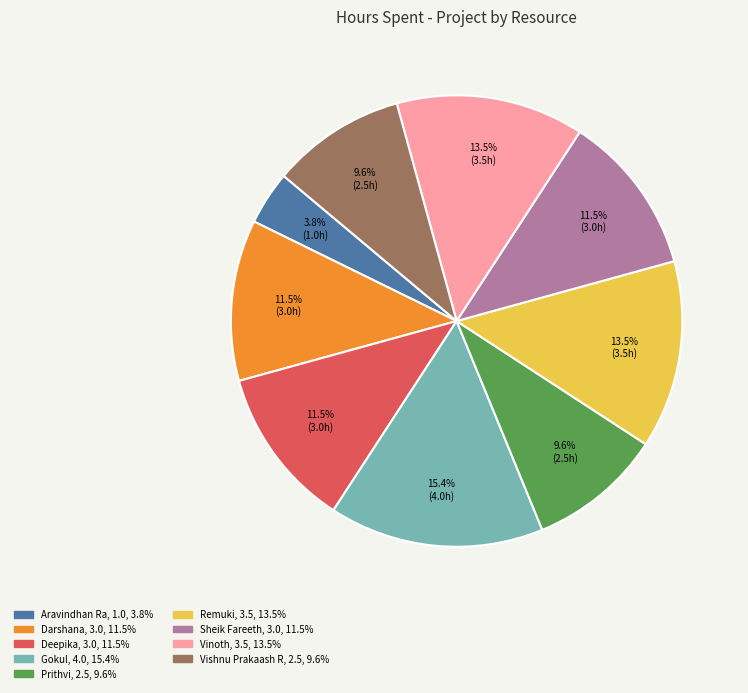

How many slices are in this pie chart?

9